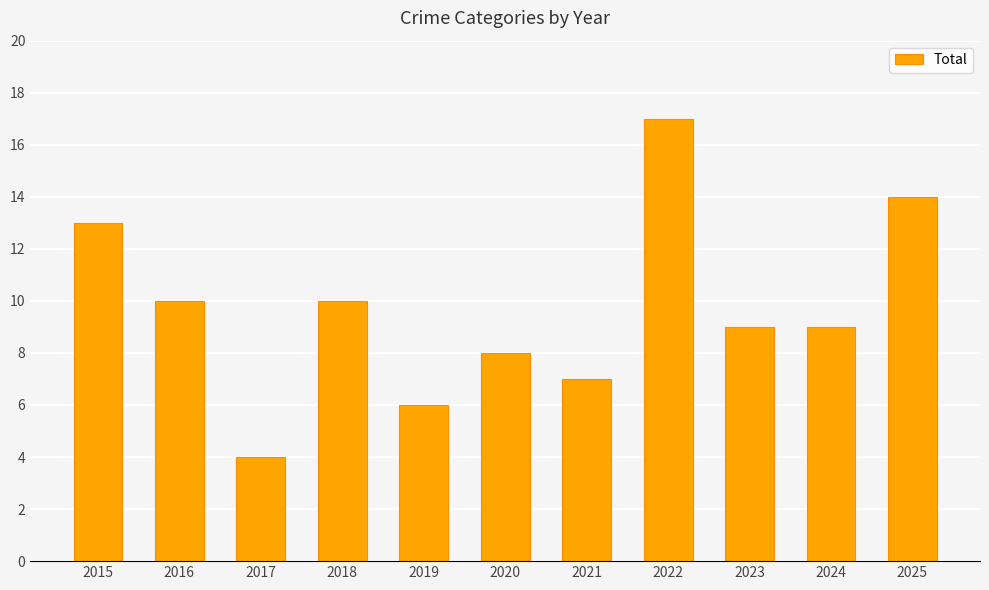

Count the number of categories in the chart.

11